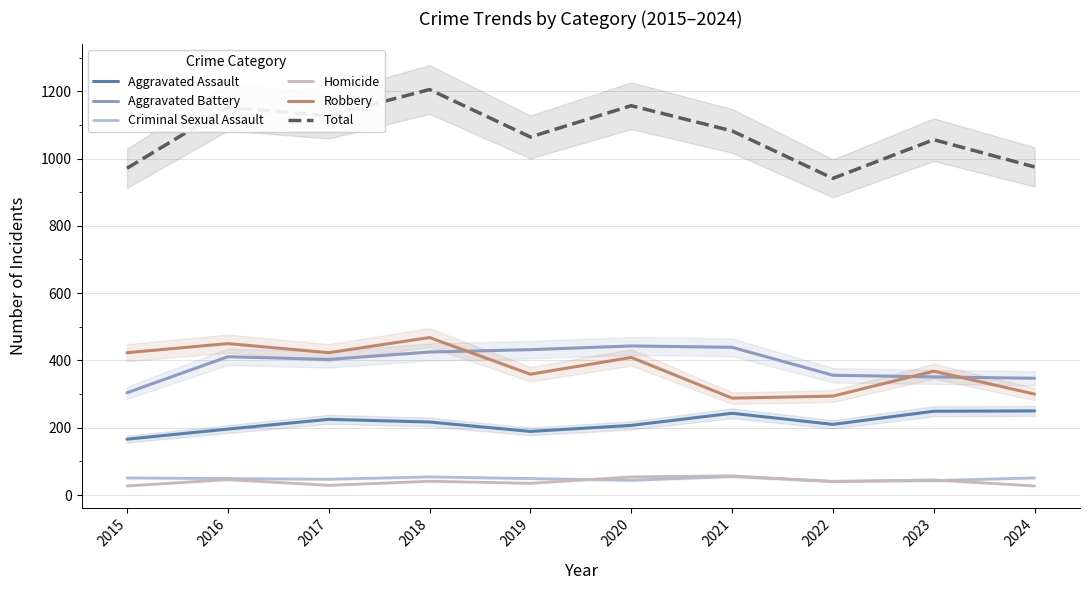

True or false: Criminal Sexual Assault has a value of 31 at 2015.

False